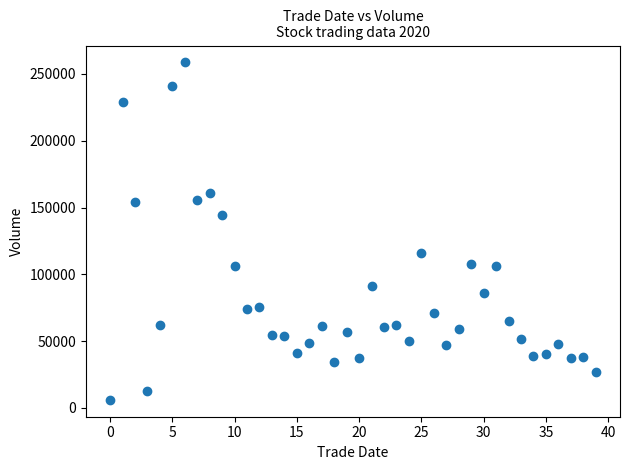

What is the range of Y values (max minus min)?

252590.0